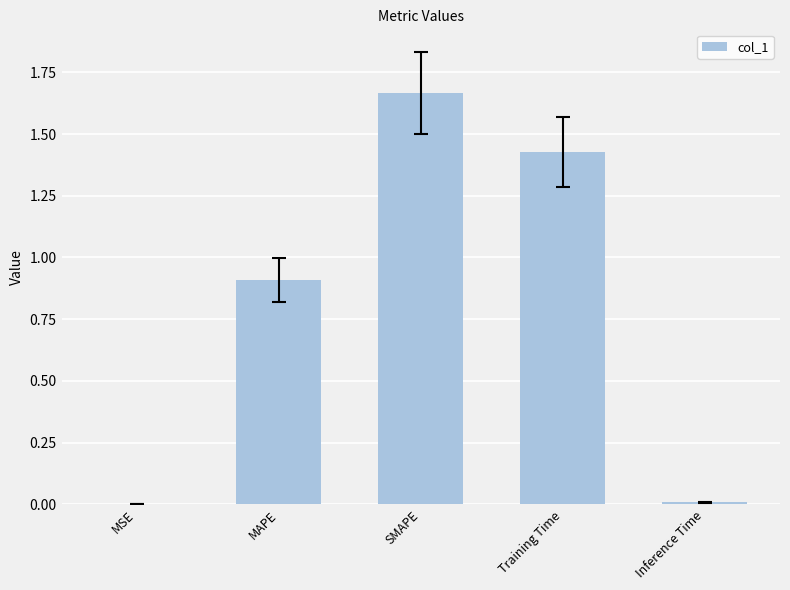

The value at Training Time is 2.0. True or false?

False